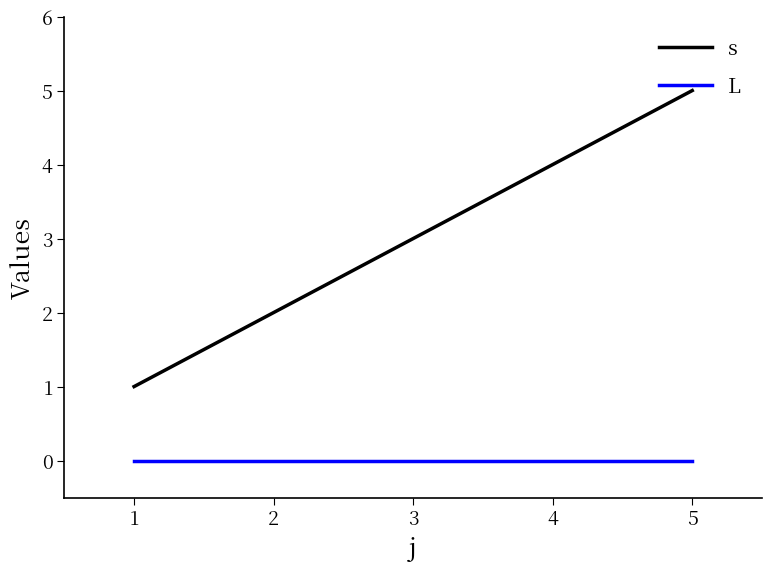

Rank the series by their average value, from lowest to highest.

L, s